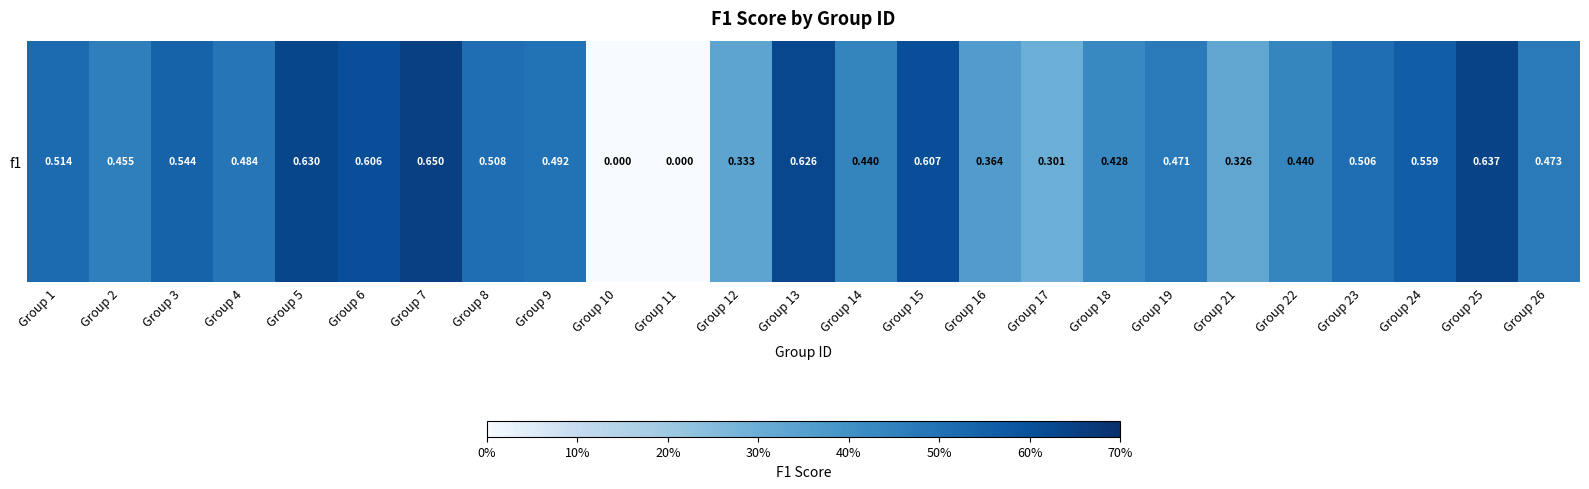

How many series are shown in this chart?

1